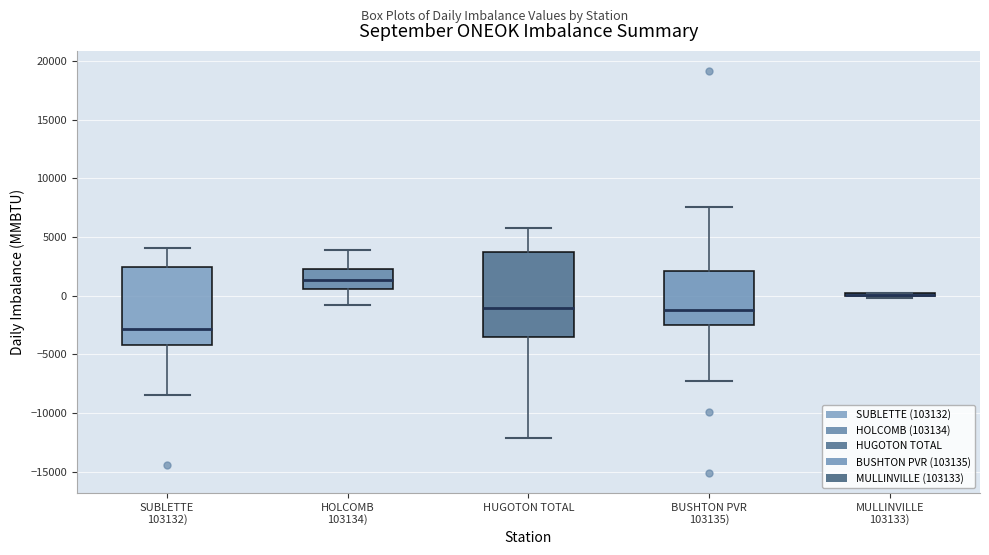

Reading left to right, transcribe this box plot: for each box, give where its median line is, the range the box spans, and where its two whiskers end, as read against the y-axis. The values are not printed on the chart, so give them approximately, as read against the axis.

SUBLETTE 103132): median -3000, box -4000 to 2500, whiskers -8500 to 4000
HOLCOMB 103134): median 1500, box 500 to 2500, whiskers -1000 to 4000
HUGOTON TOTAL: median -1000, box -3500 to 3500, whiskers -12000 to 5500
BUSHTON PVR 103135): median -1000, box -2500 to 2000, whiskers -7000 to 7500
MULLINVILLE 103133): box collapsed to a line at 0, whiskers 0 to 0